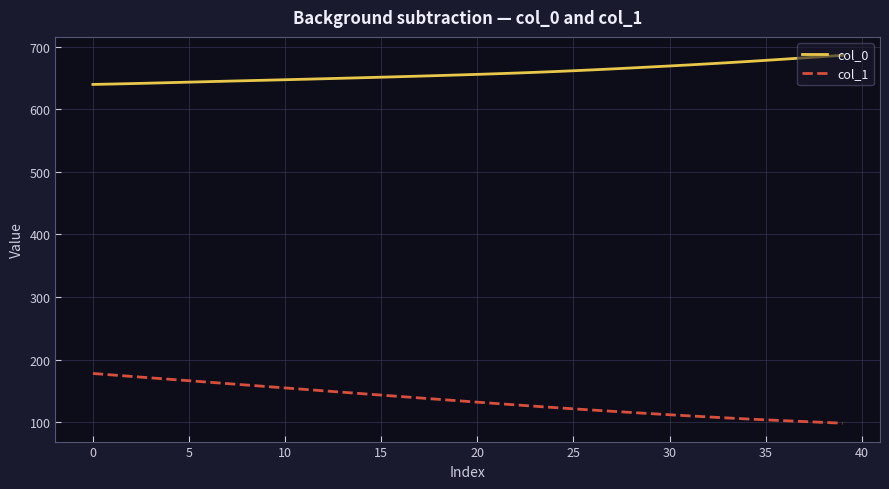

What is the difference between the second highest and minimum values in the col_1 series?

77.1